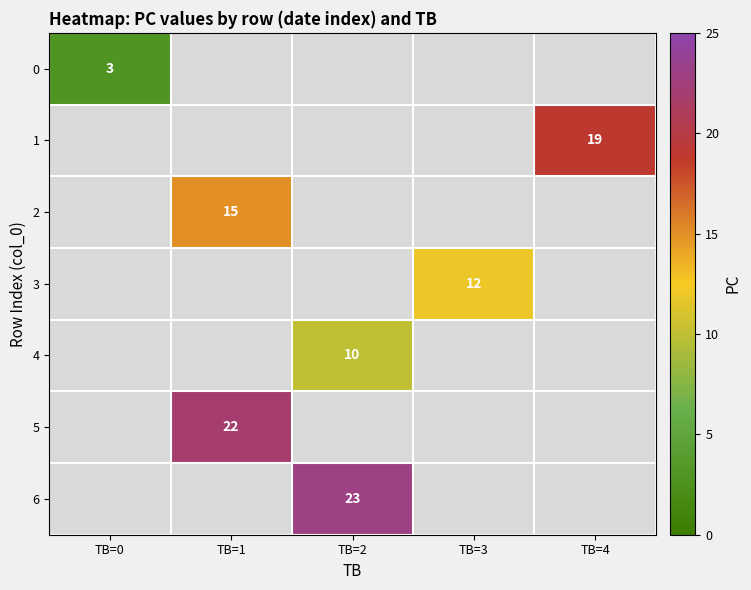

The 3 series shows 12 at TB=3. True or false?

True